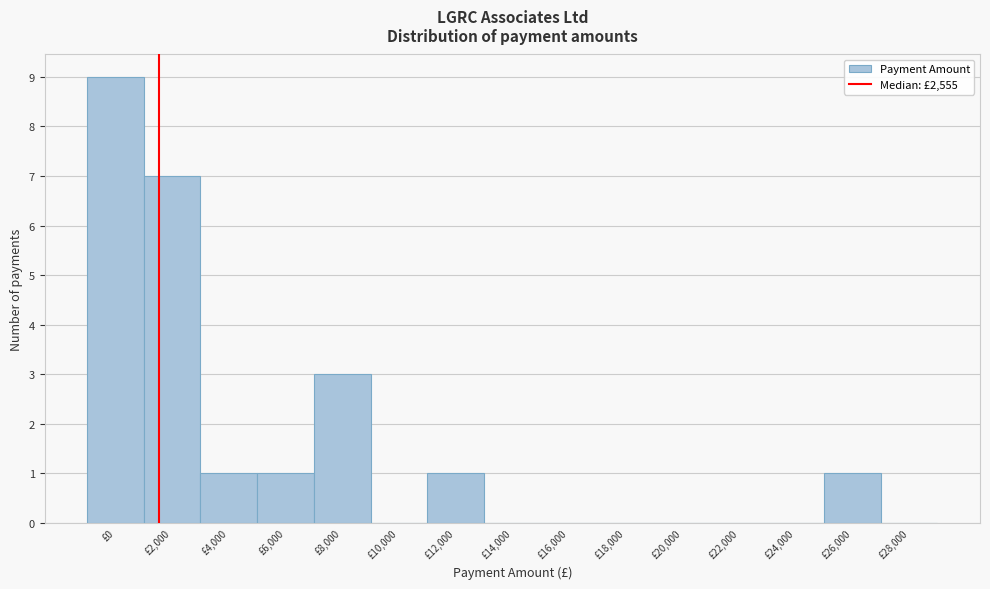

Reading left to right, extract all data points from this chart.

£0=9	£2,000=7	£4,000=1	£6,000=1	£8,000=3	£10,000=0	£12,000=1	£14,000=0	£16,000=0	£18,000=0	£20,000=0	£22,000=0	£24,000=0	£26,000=1	£28,000=0